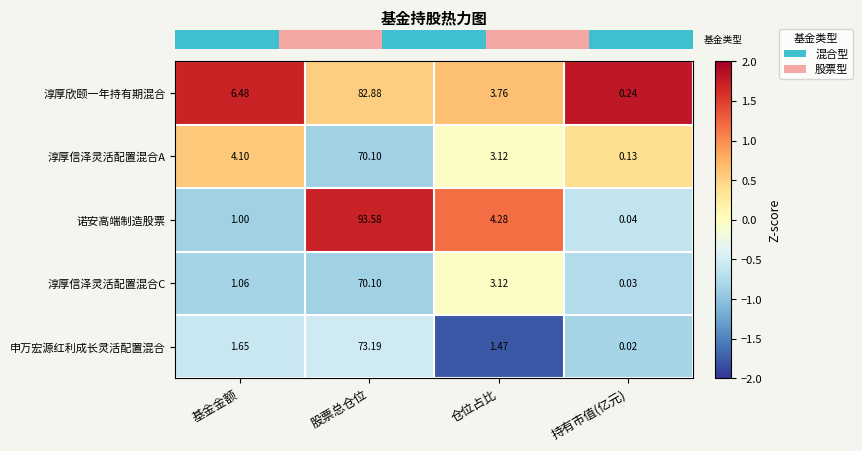

At which label is 淳厚信泽灵活配置混合A closest to 35?

基金金额